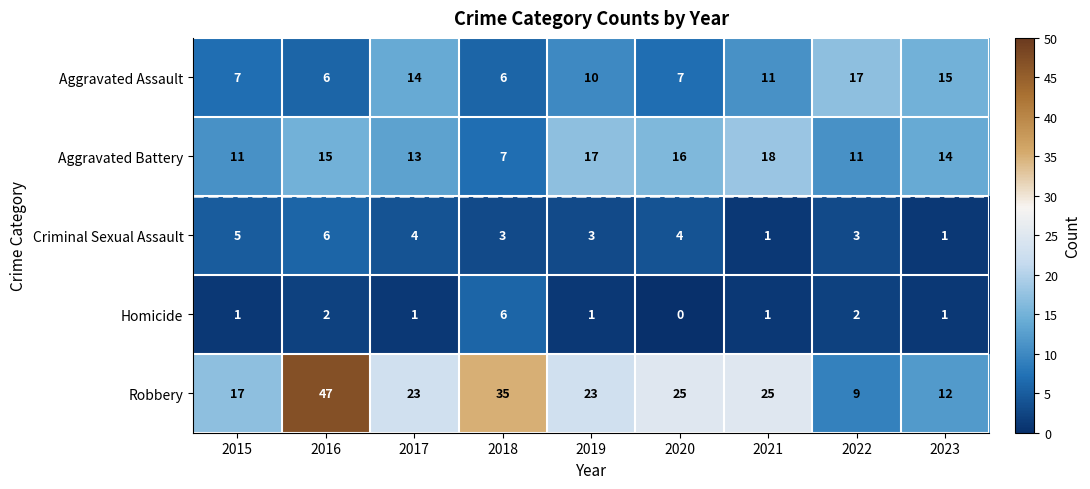

What is the sum of all Homicide values?

15